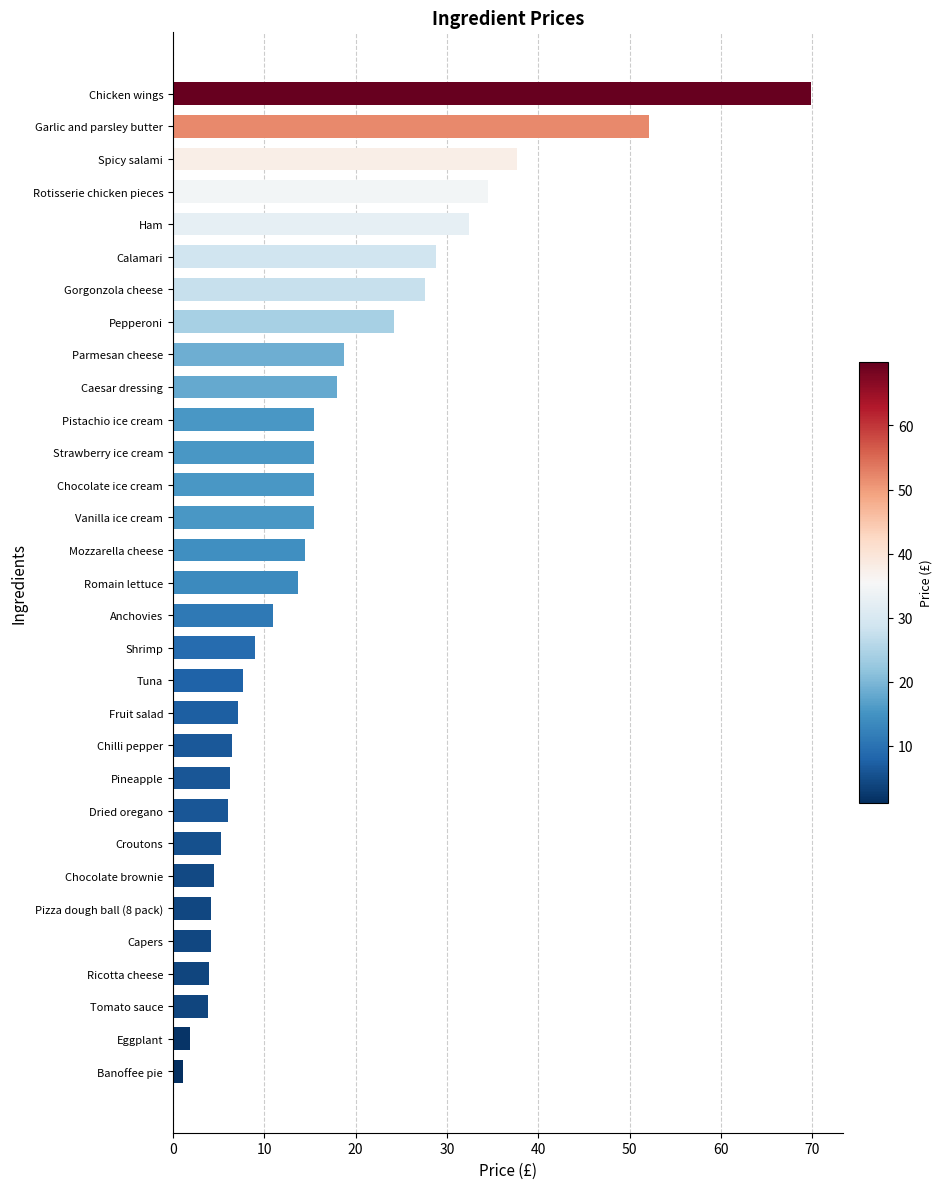

Are the bars grouped side by side (vs. stacked)?

No